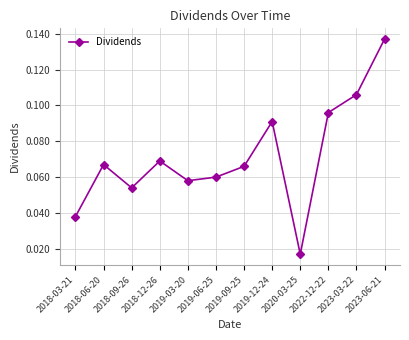

Where is the data nearest to the value 0?

2020-03-25